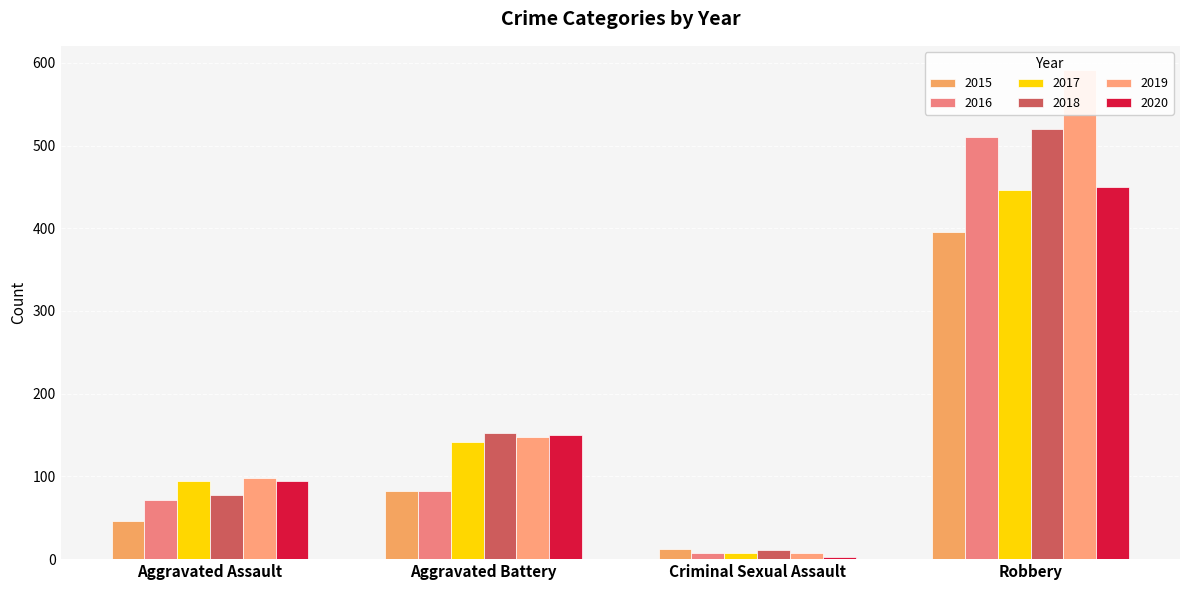

What is the label of the 4th bar from the right?

Aggravated Assault